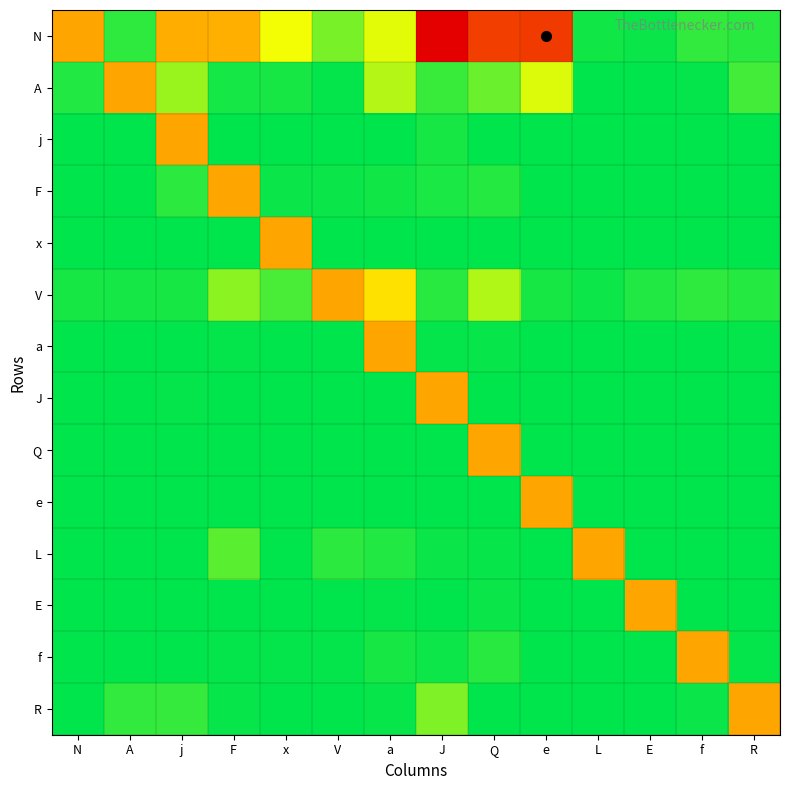

Which series has the largest range (max minus min)?

N